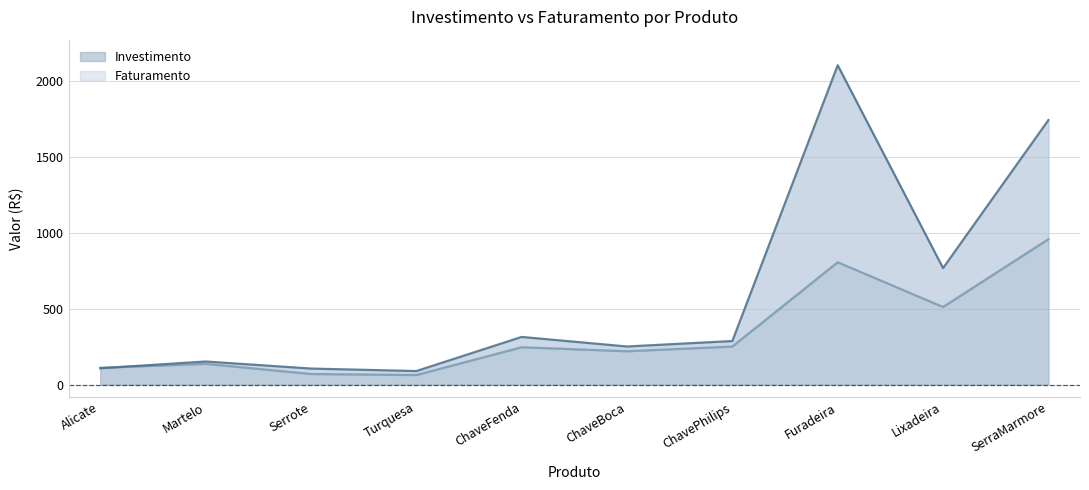

Count the number of categories in the chart.

10